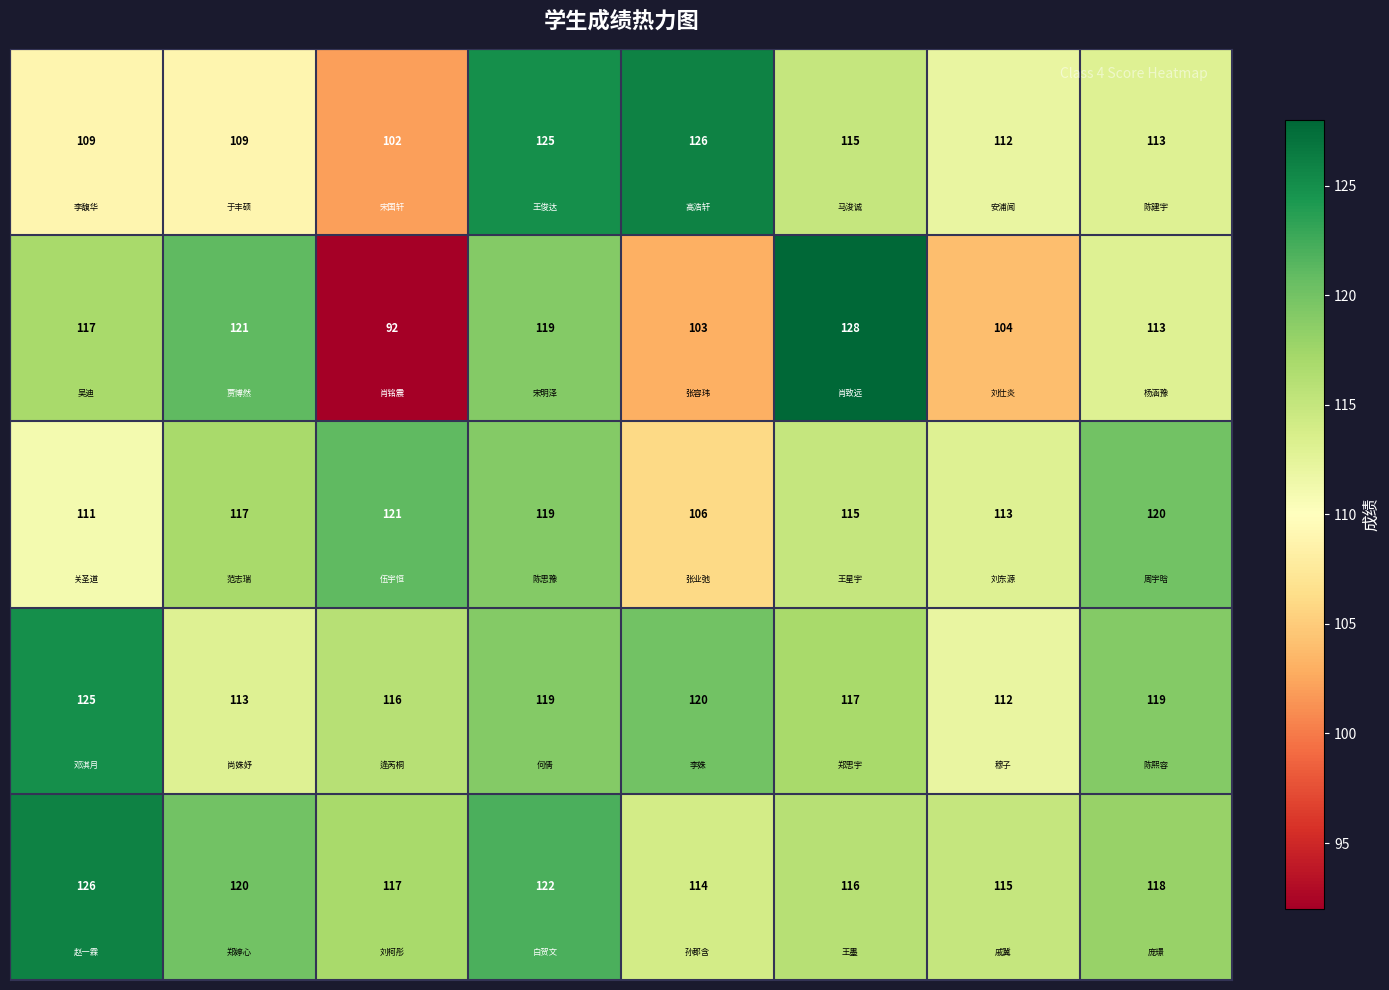

At how many categories does at least one series exceed 94?

8